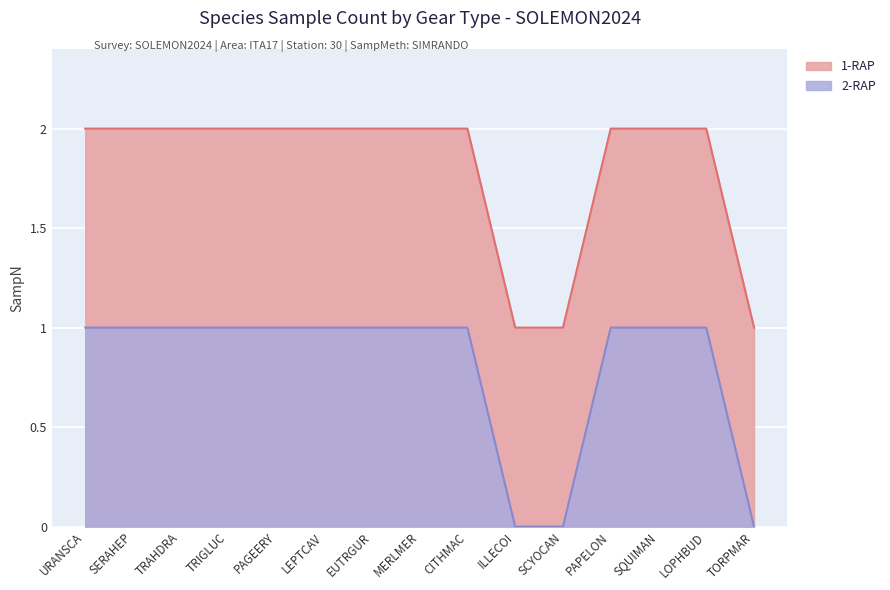

Reading left to right, list all the values displayed in this chart.

URANSCA=2	SERAHEP=2	TRAHDRA=2	TRIGLUC=2	PAGEERY=2	LEPTCAV=2	EUTRGUR=2	MERLMER=2	CITHMAC=2	ILLECOI=1	SCYOCAN=1	PAPELON=2	SQUIMAN=2	LOPHBUD=2	TORPMAR=1